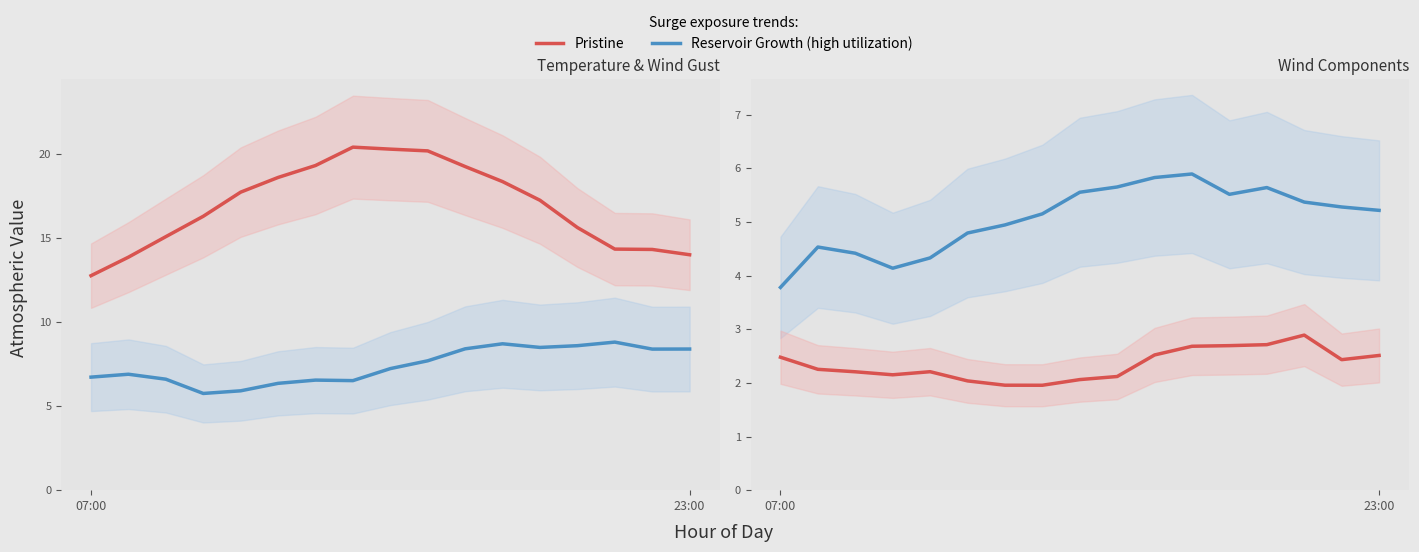

How many interior local peaks does the Pristine series have?

2